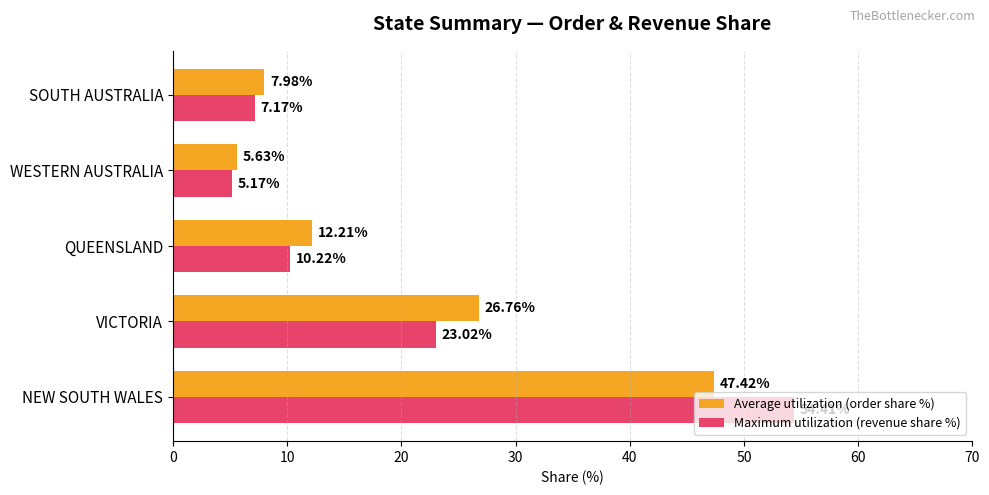

What is the average value of the Maximum utilization (revenue share %) series?

20.0